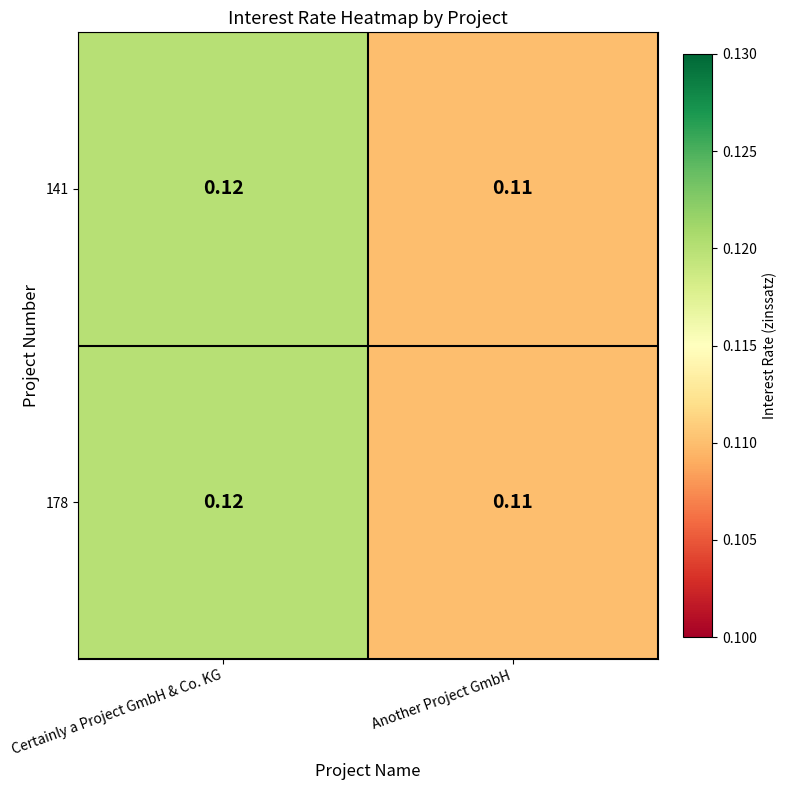

Which category has the highest value in the 141 series?

Certainly a Project GmbH & Co. KG